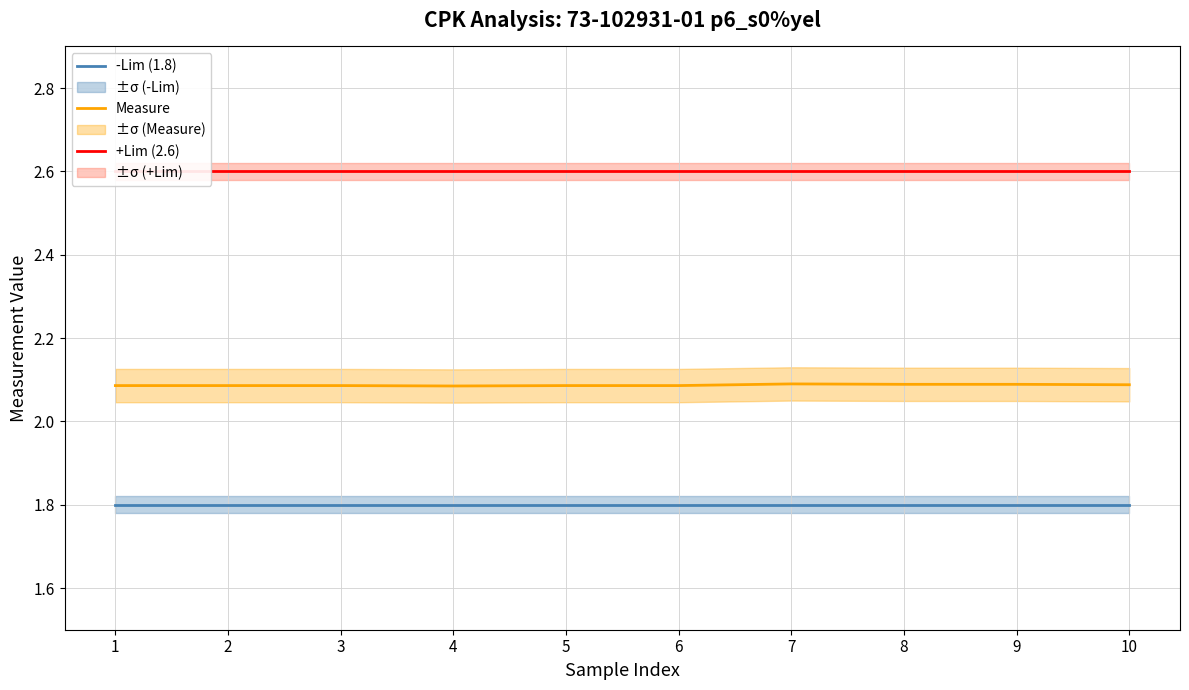

What is the value of the -Lim point at the 2nd from the left?

1.8